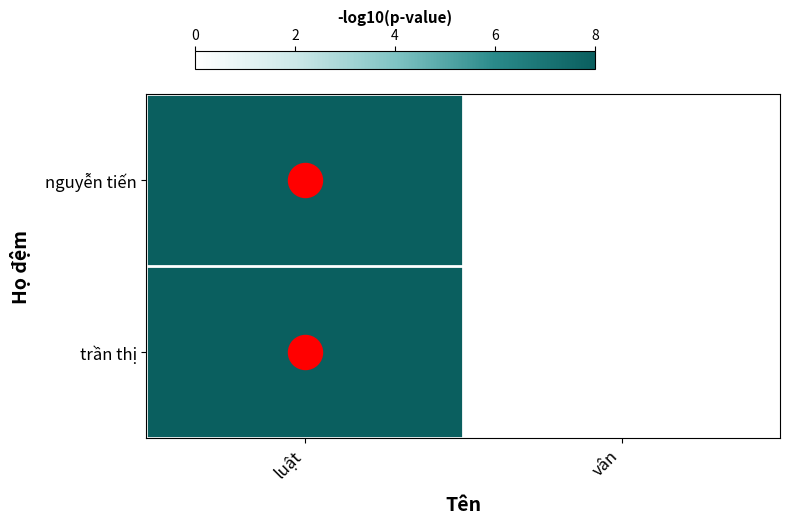

Reading left to right, what are all the values shown in this chart?

nguyễn tiến: luật=8.0	vân=0.0
trần thị: luật=8.0	vân=0.0